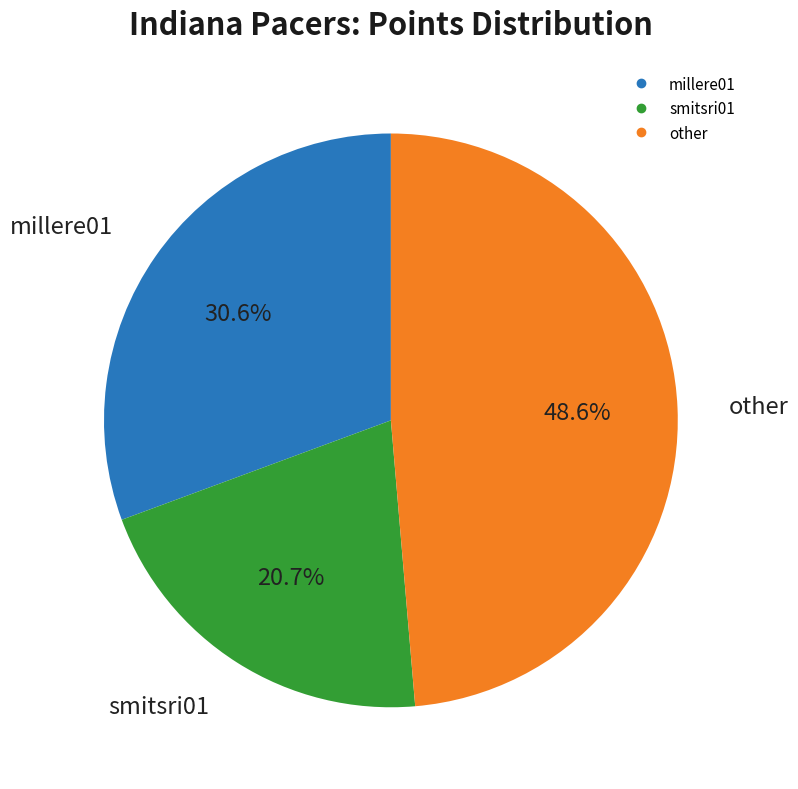

How many slices are in this pie chart?

3